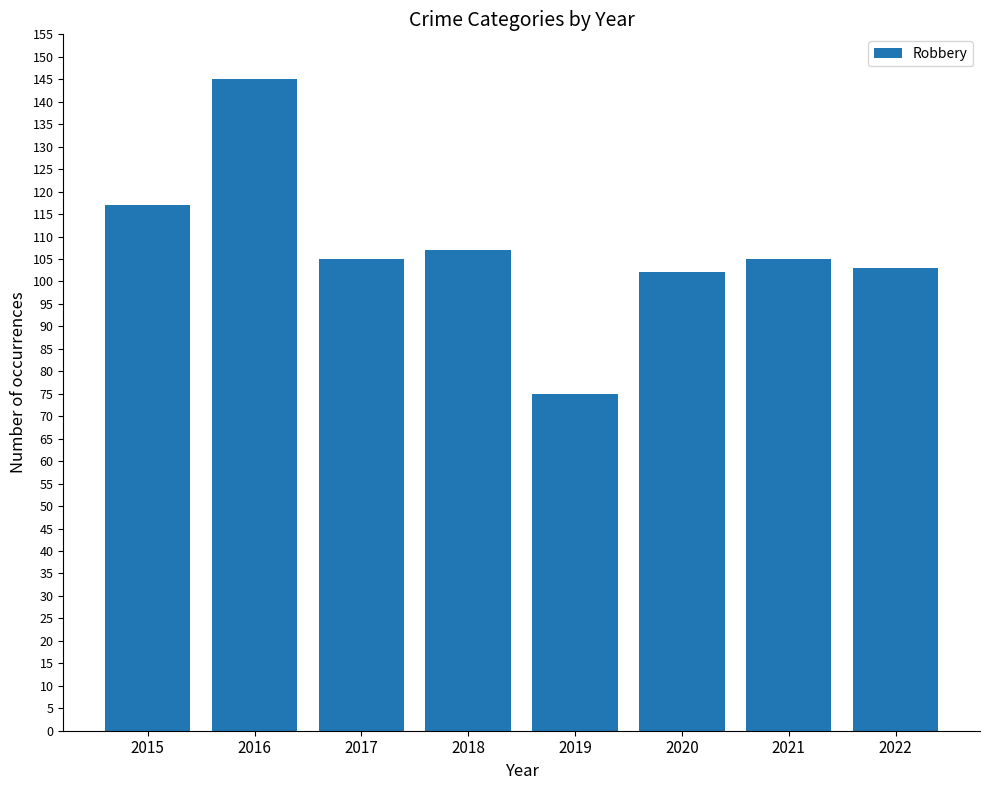

What is the value of the 2nd bar from the left?

145